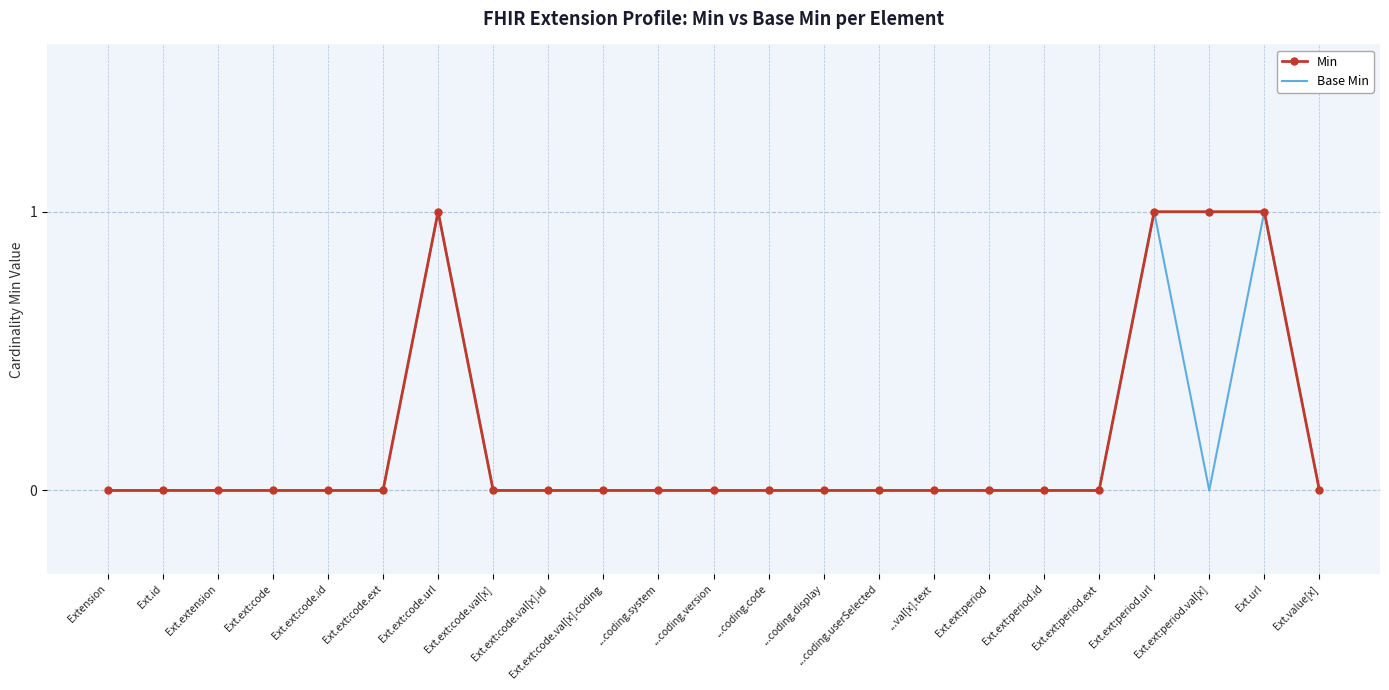

What position from the right is Ext.ext:code.val[x].coding?

14